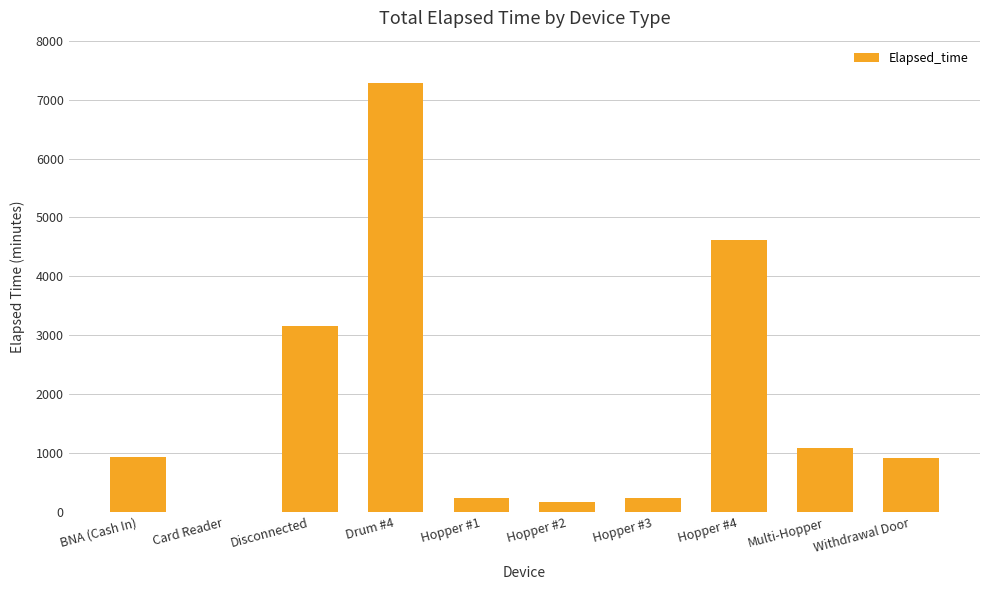

What is the sum of the values at Multi-Hopper and Hopper #3?

1320